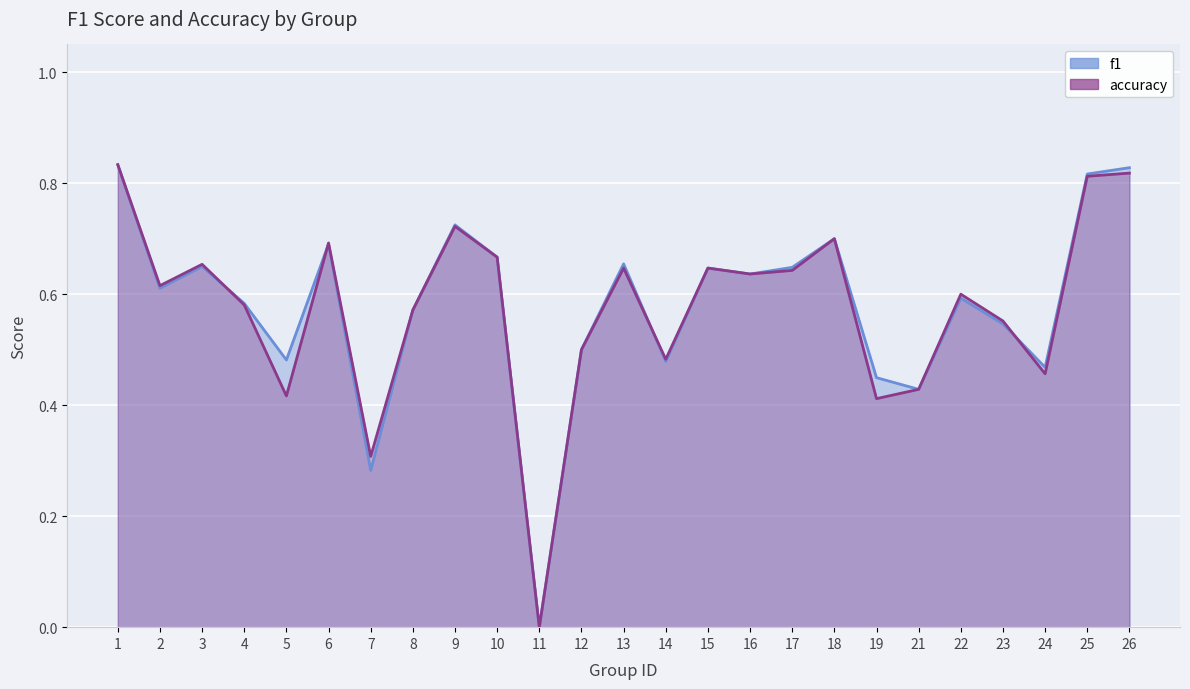

Which series has the largest range (max minus min)?

f1